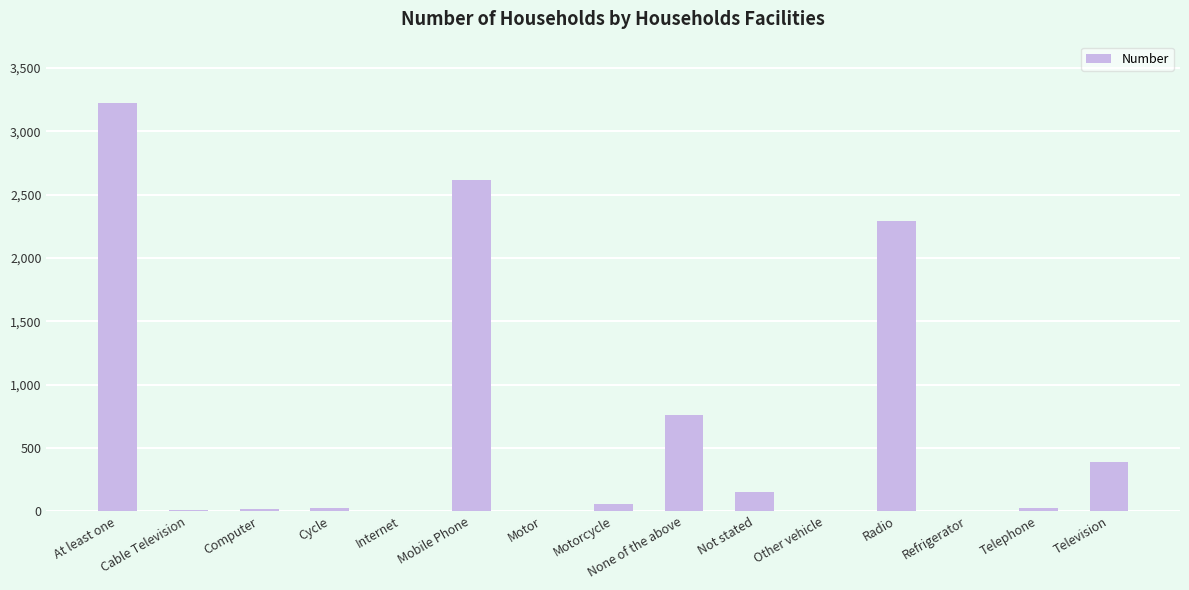

True or false: the data shows 28 at Telephone.

True